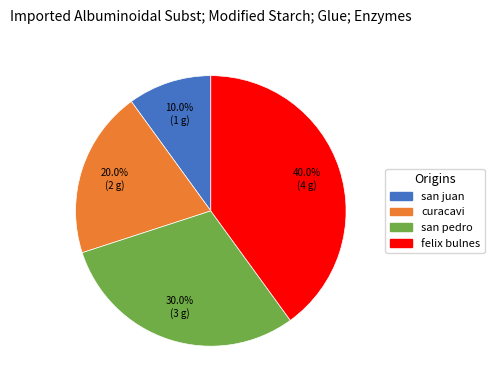

What portion of the pie excludes san juan?

90.0%